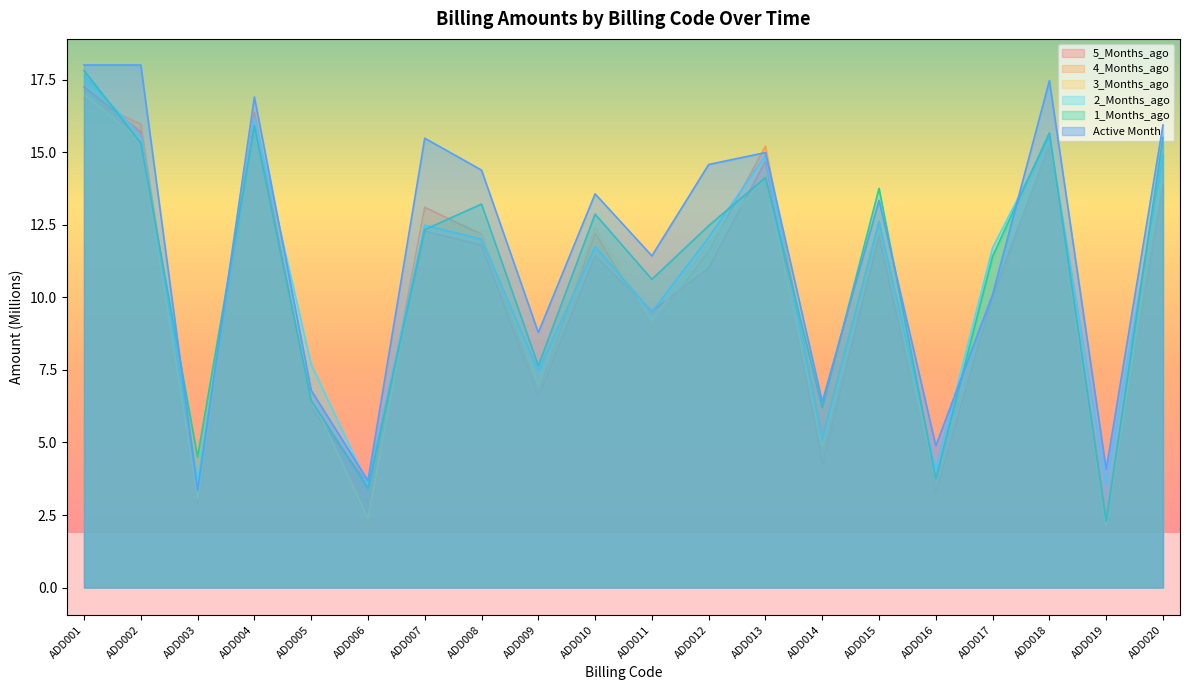

Where is the first local maximum for 5_Months_ago?

ADD004